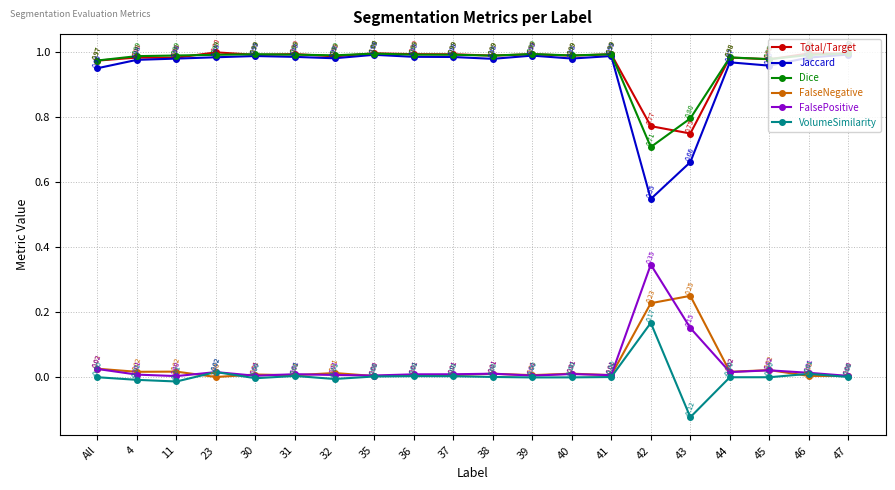

Rank the series at 42 from lowest to highest value.

VolumeSimilarity, FalseNegative, FalsePositive, Jaccard, Dice, Total/Target